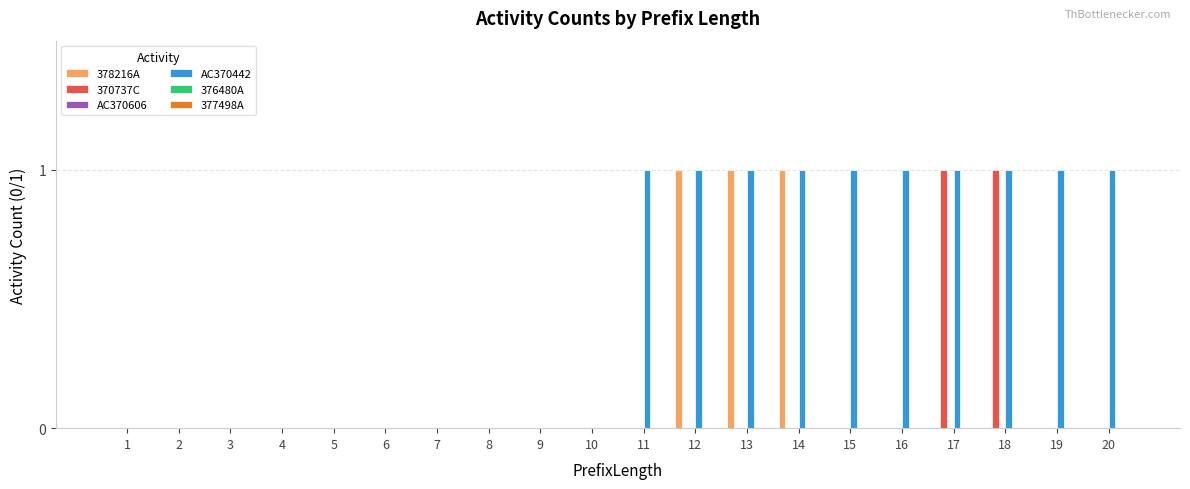

What is the sum of all 378216A values?

3